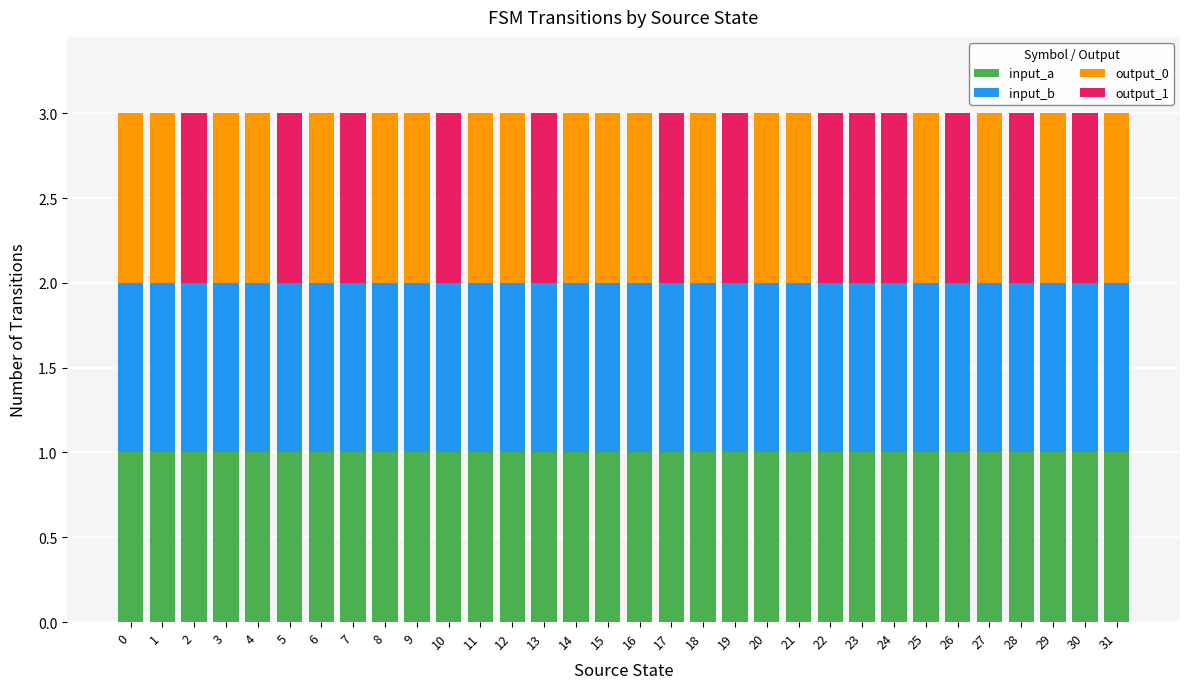

Does the chart contain stacked bars?

Yes